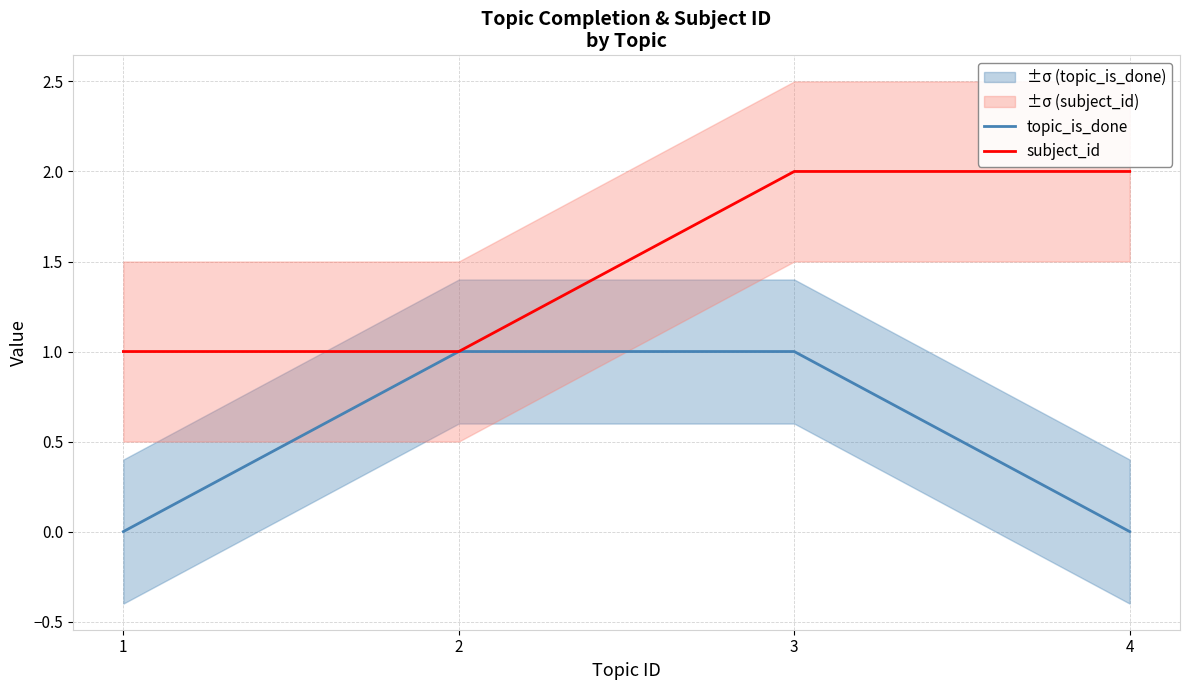

At which category does the chart reach its minimum across all series?

1